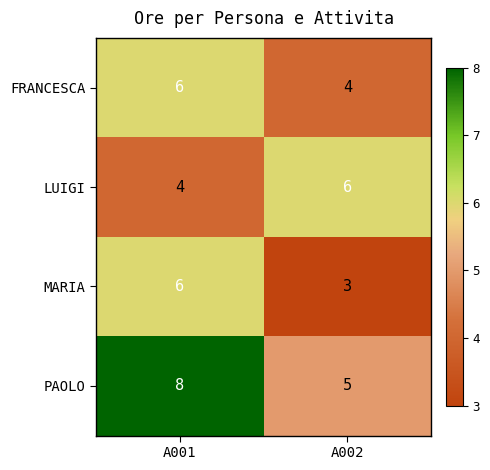

At which category is the sum across all series the highest?

A001